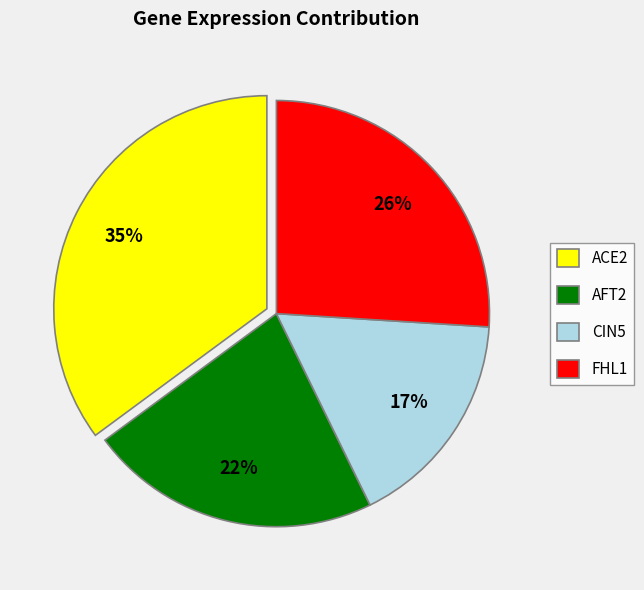

To the nearest percent, what is the average slice percentage?

25%